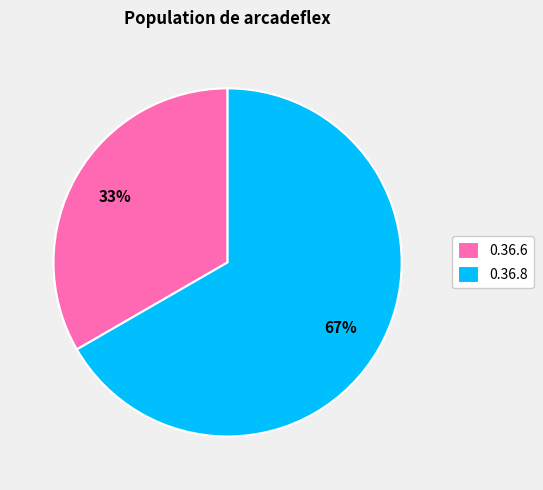

How many segments does this pie chart have?

2